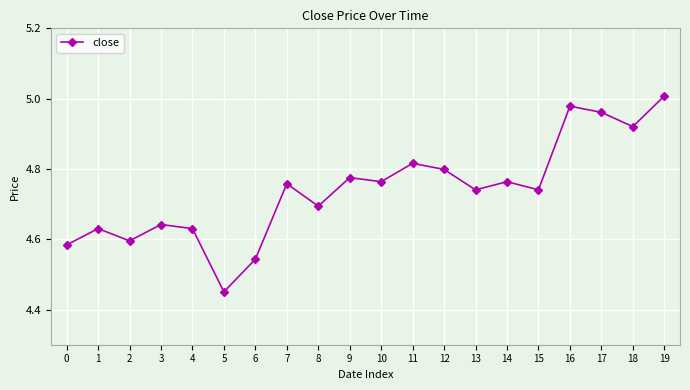

At which category does the chart reach its minimum across all series?

5